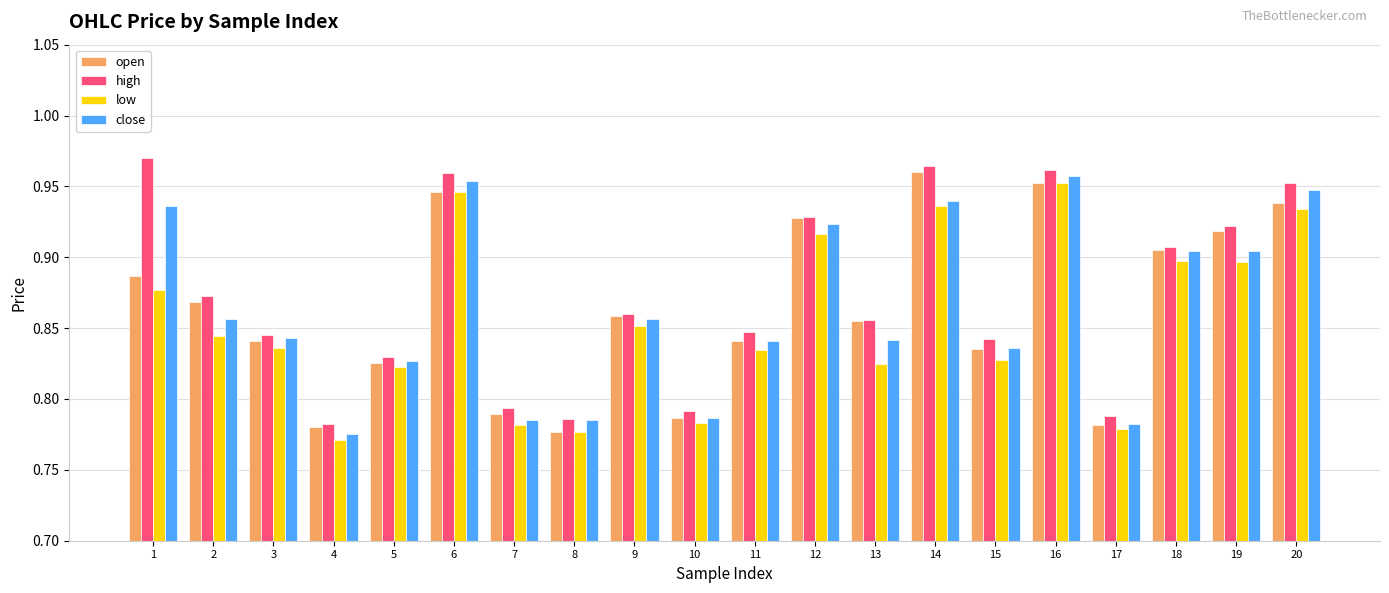

The open series shows 0.9 at 12. True or false?

True